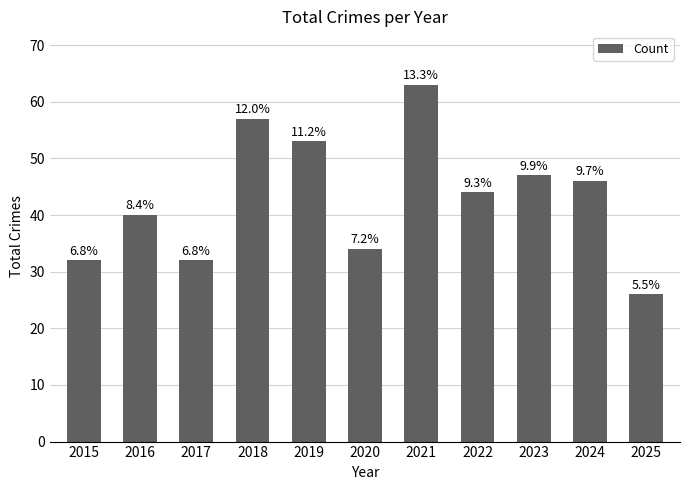

Does the chart contain stacked bars?

No